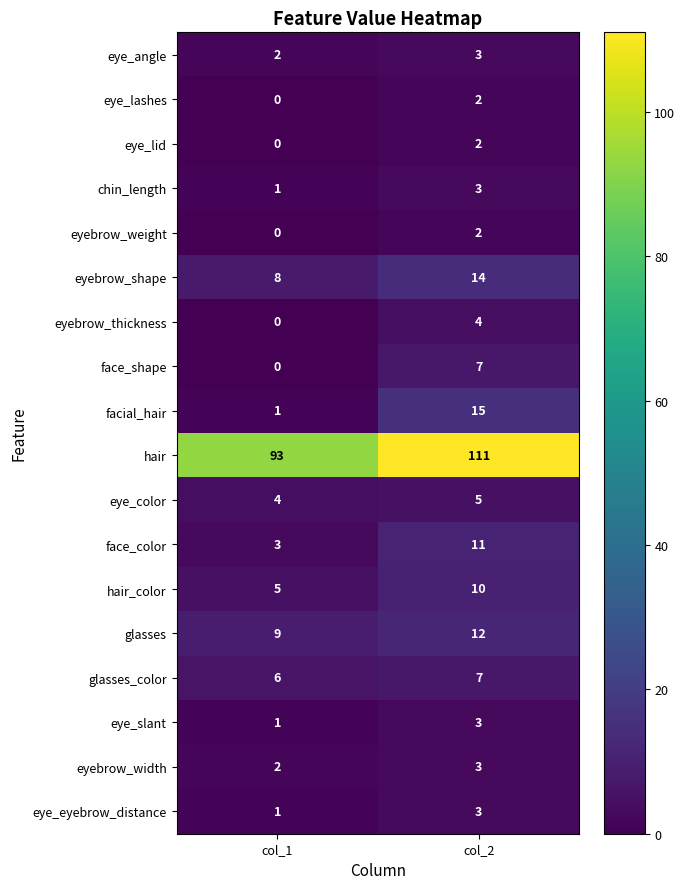

Which series has the largest total across all categories?

hair